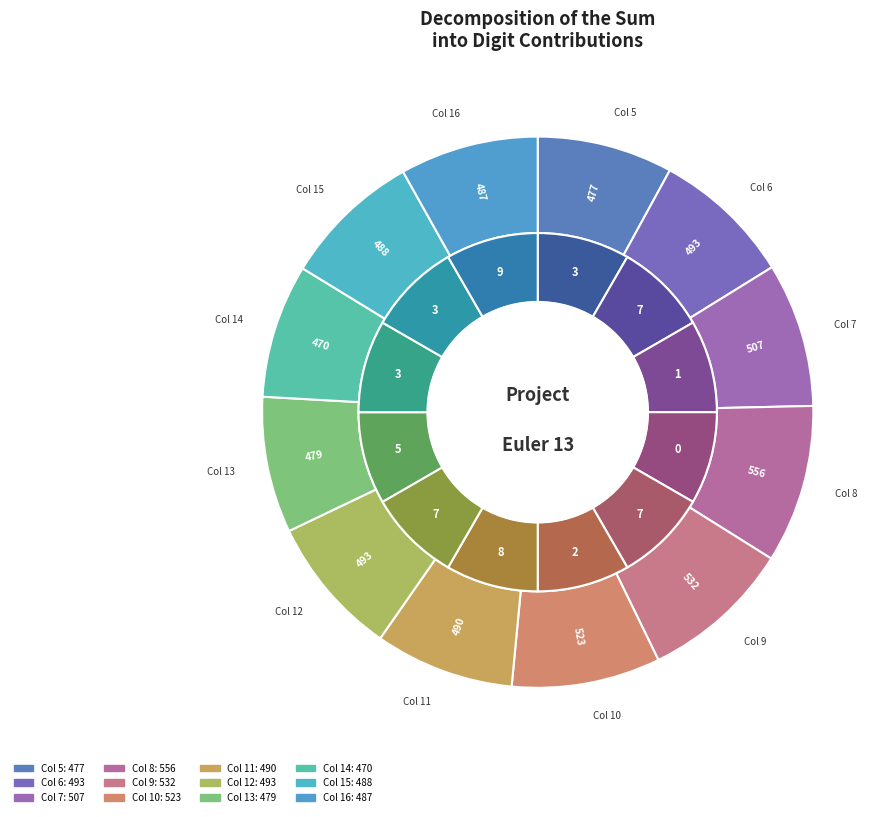

To the nearest percent, what is the combined percentage of Col 16 and Col 12?

16%